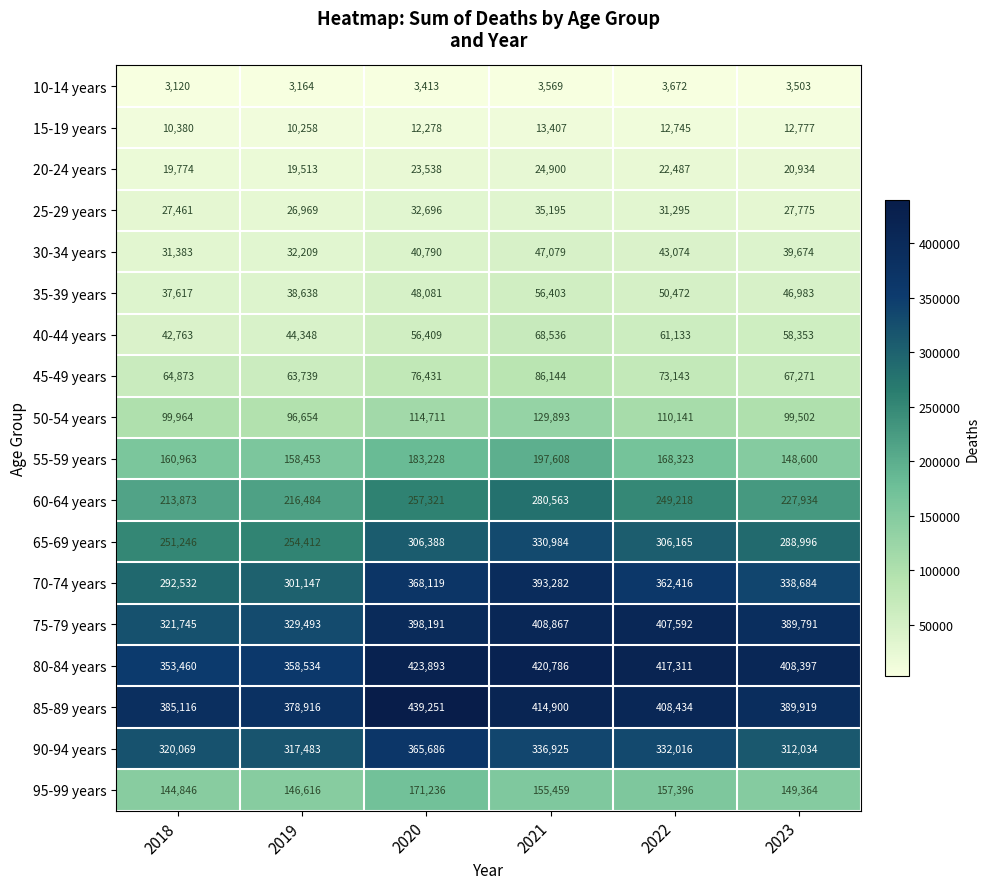

What is the sum of all 30-34 years values?

234209